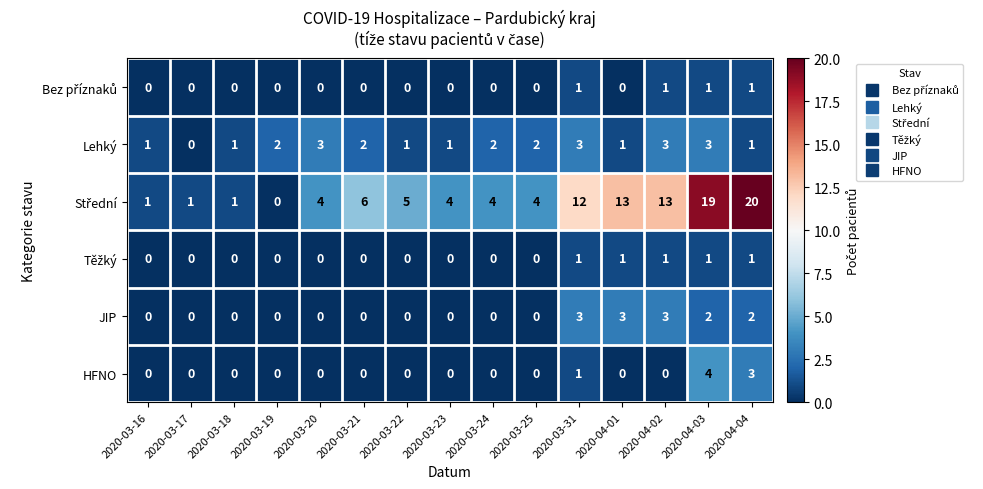

The value of HFNO at 2020-03-19 is -2. True or false?

False